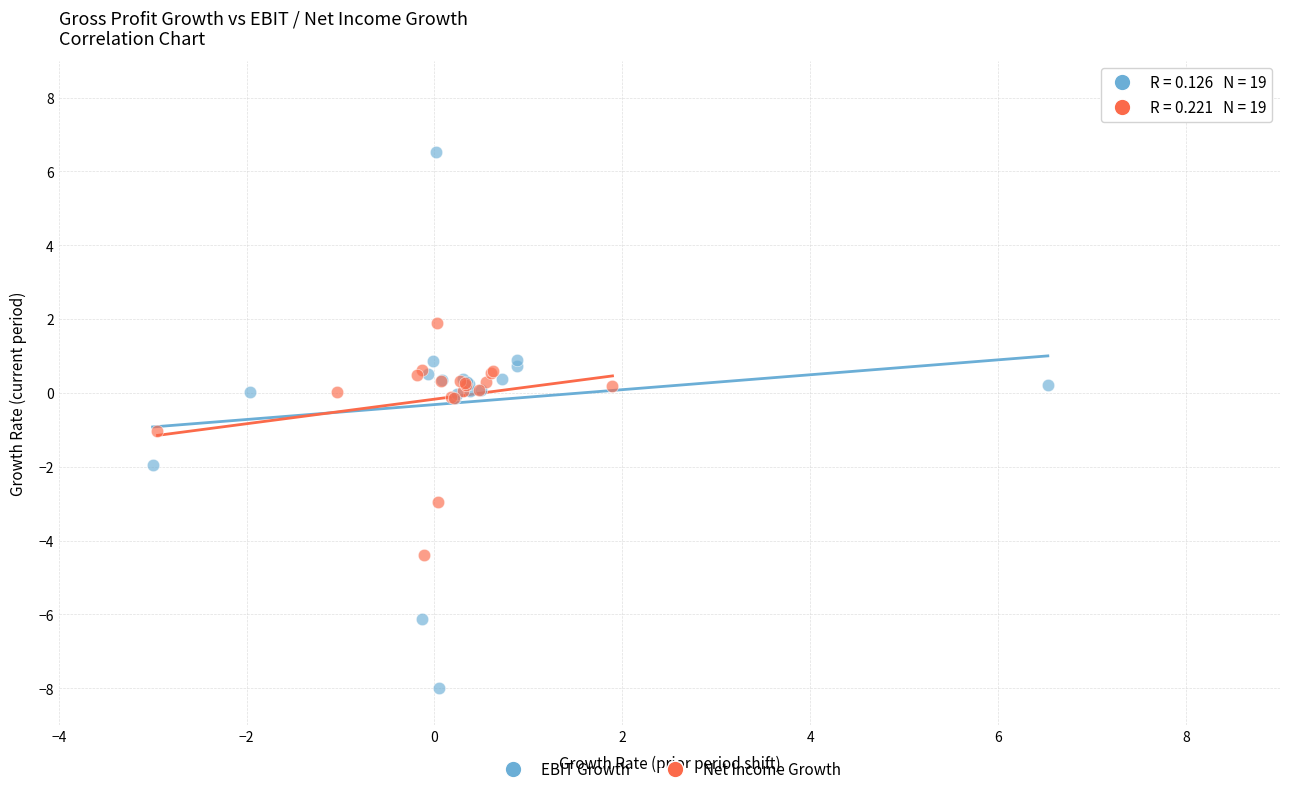

Which series reaches the minimum Y coordinate?

EBIT Growth